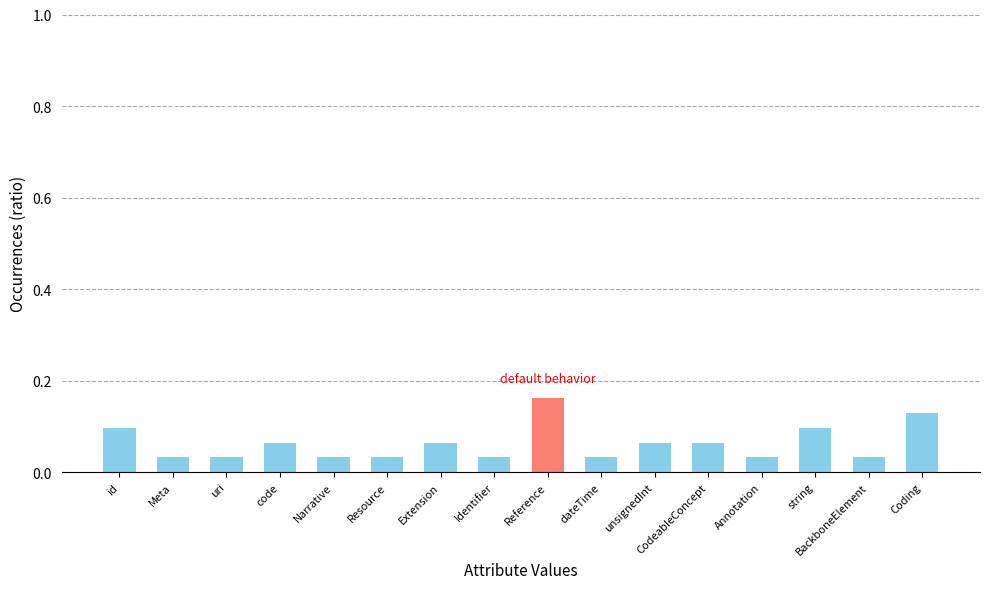

What is the sum of all values?

1.0